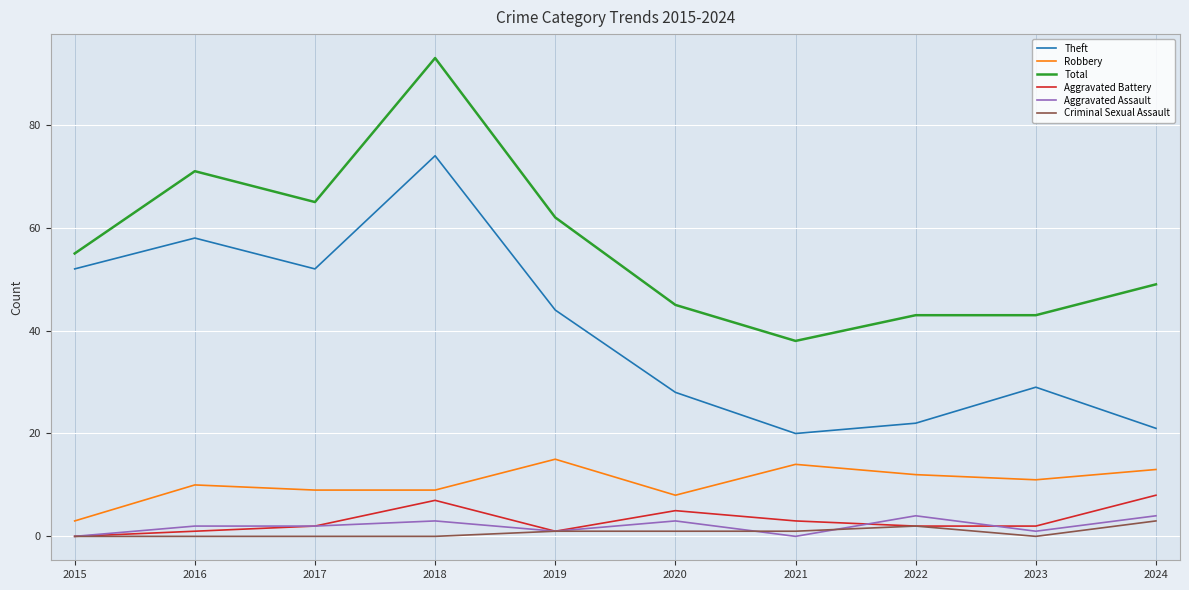

How many lines are shown in the chart?

6